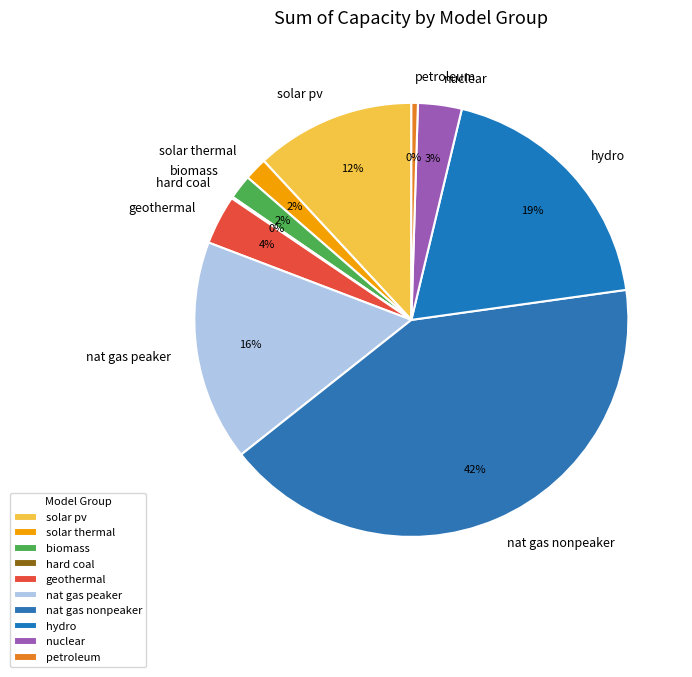

Does any single category account for the majority?

No